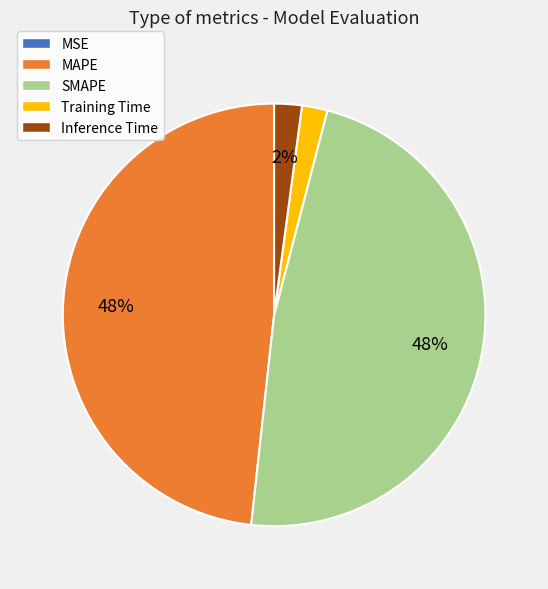

Is it true that Inference Time is 2% of the pie?

True